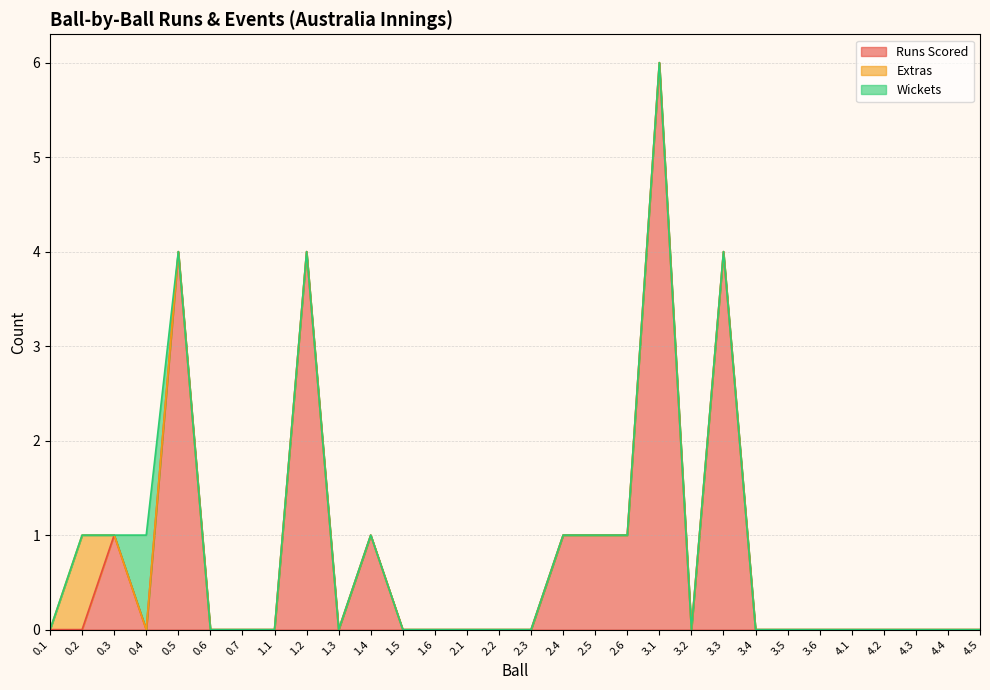

True or false: Wickets has more than 2 points higher than both neighbors.

False